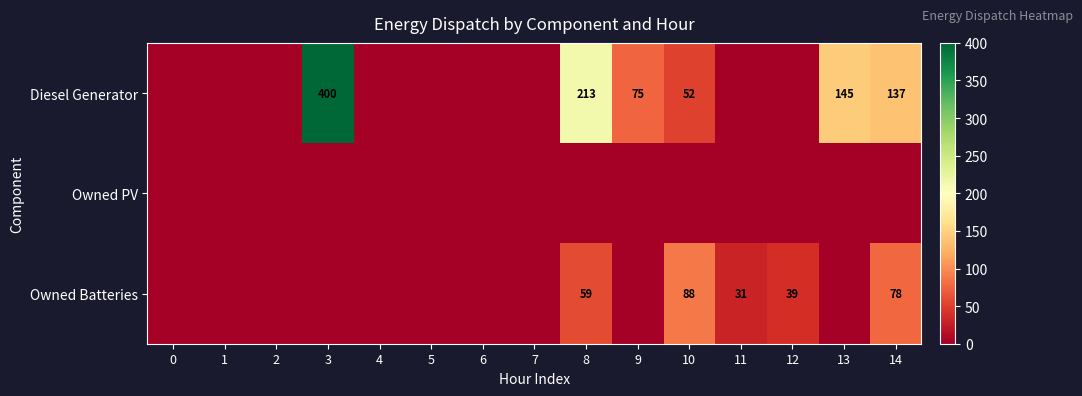

Is it true that Diesel Generator equals 137 at 14?

True